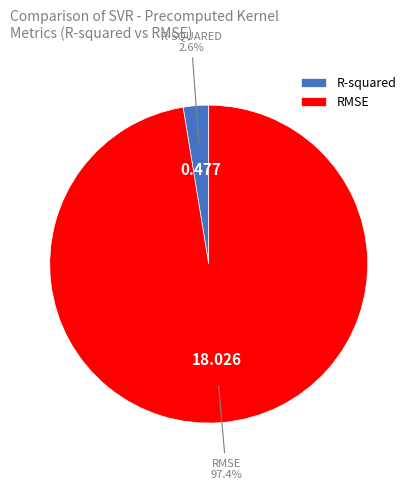

Is RMSE the majority of the pie?

Yes